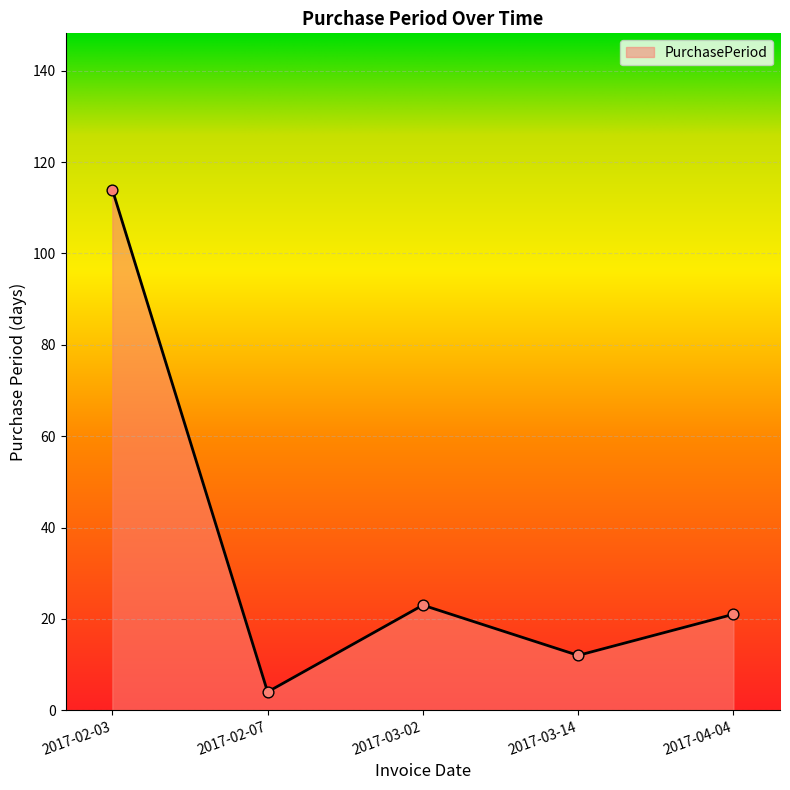

Approximately how many times larger is the value at 2017-02-07 compared to 2017-03-14?

0.3